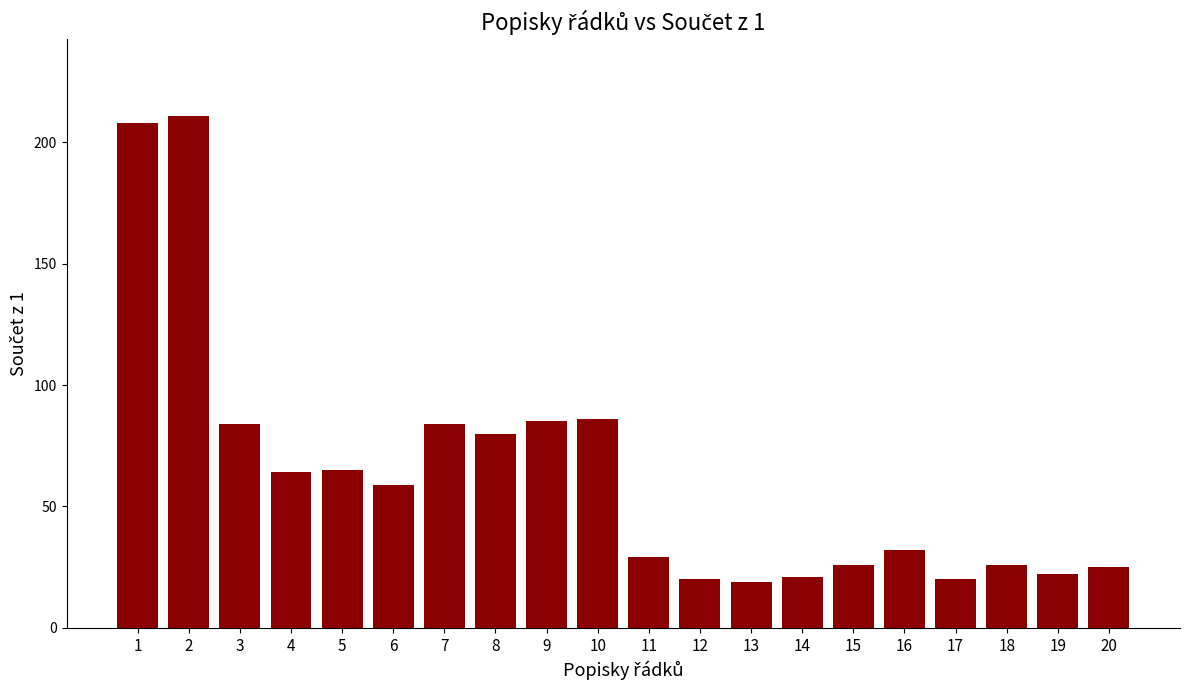

What is the ratio of the value at 15 to the value at 5?

0.4